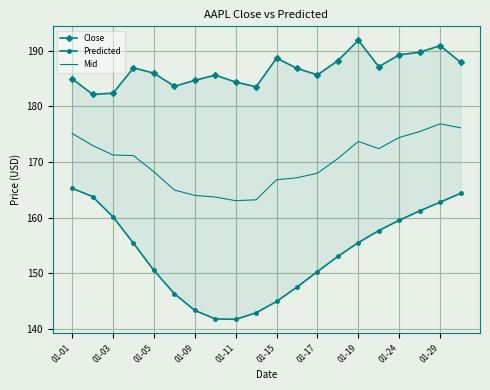

True or false: Mid has a value of 102.4 at 01-03.

False